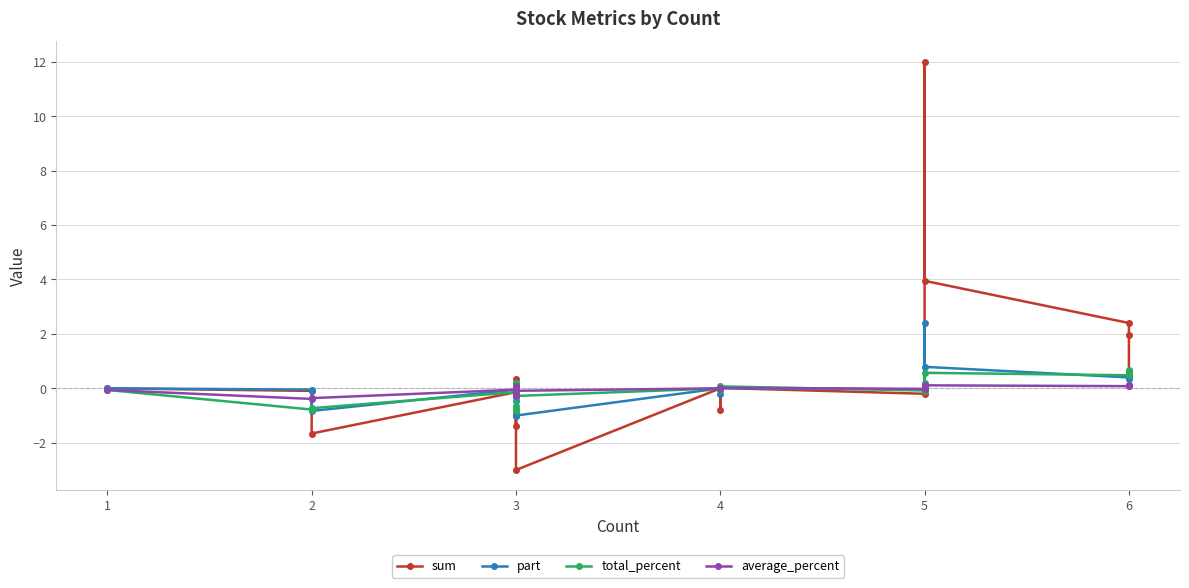

Which series has the largest total across all categories?

sum